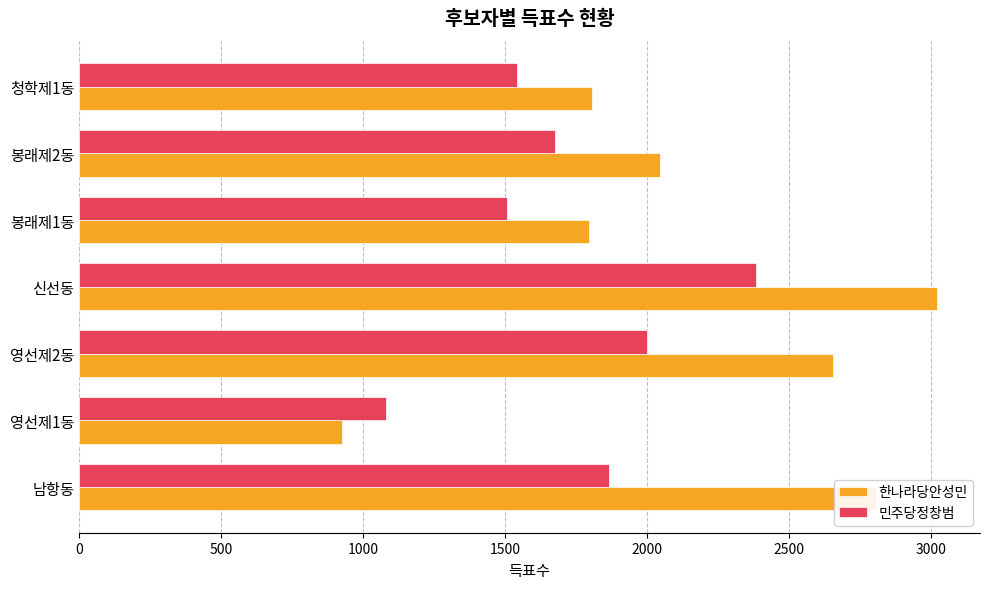

Rank the series at 봉래제2동 from lowest to highest value.

민주당정창범, 한나라당안성민